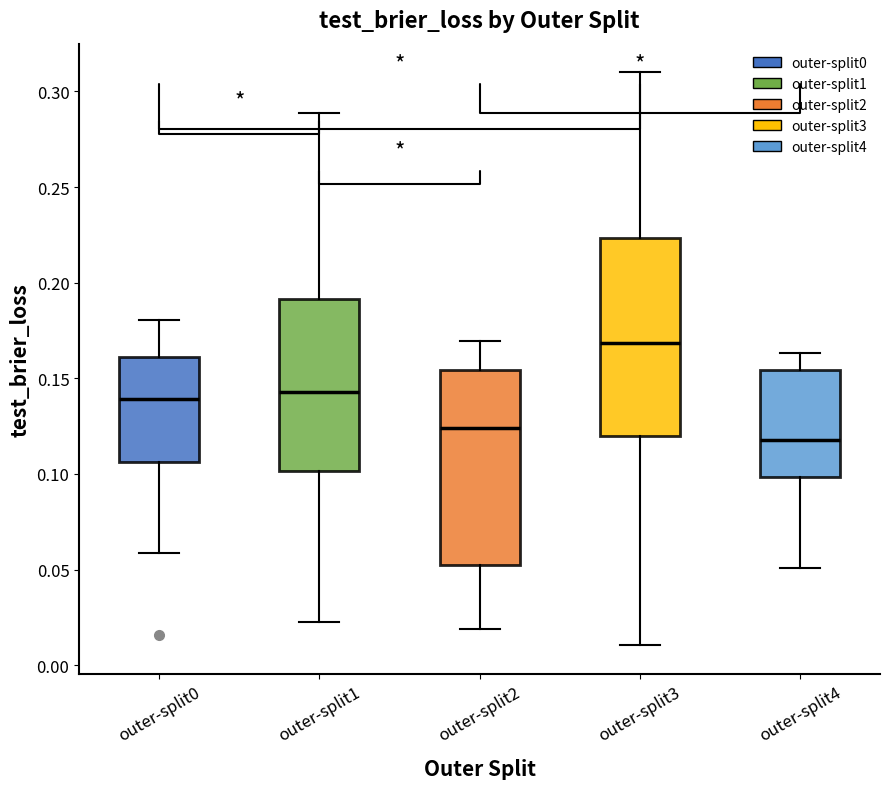

Which box's median line is the highest?

outer-split3